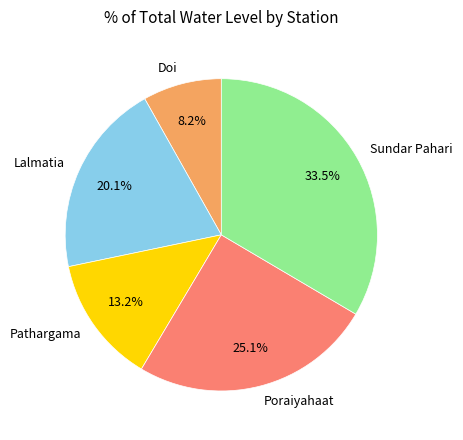

Combined, what portion of the pie is Sundar Pahari and Poraiyahaat?

58.5%